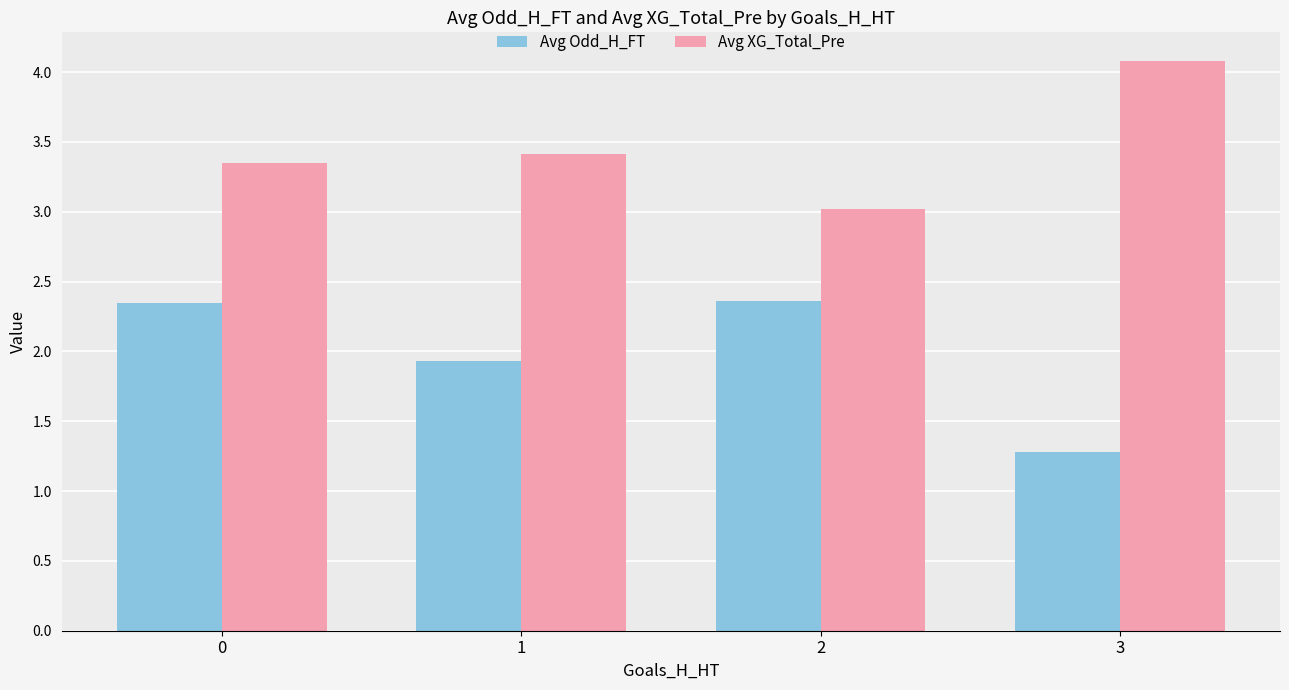

What is the sum of the Avg Odd_H_FT values at 1 and 2?

4.3